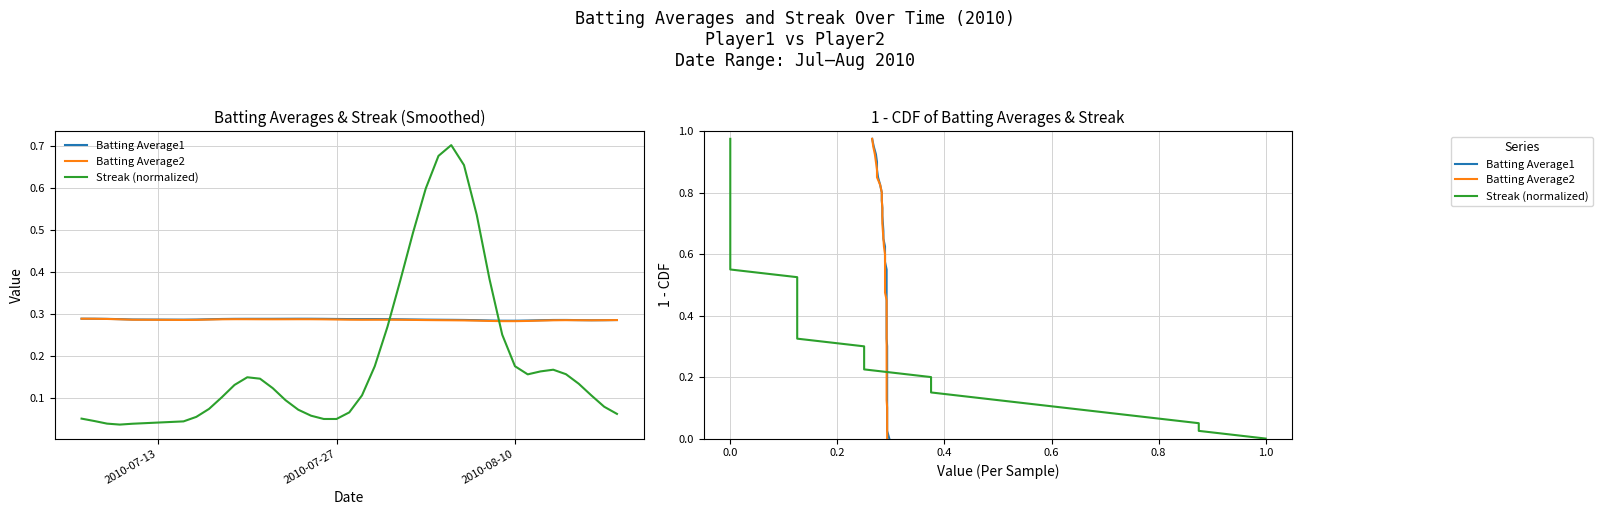

The value of Batting Average1 at 7 is 0.2. True or false?

False